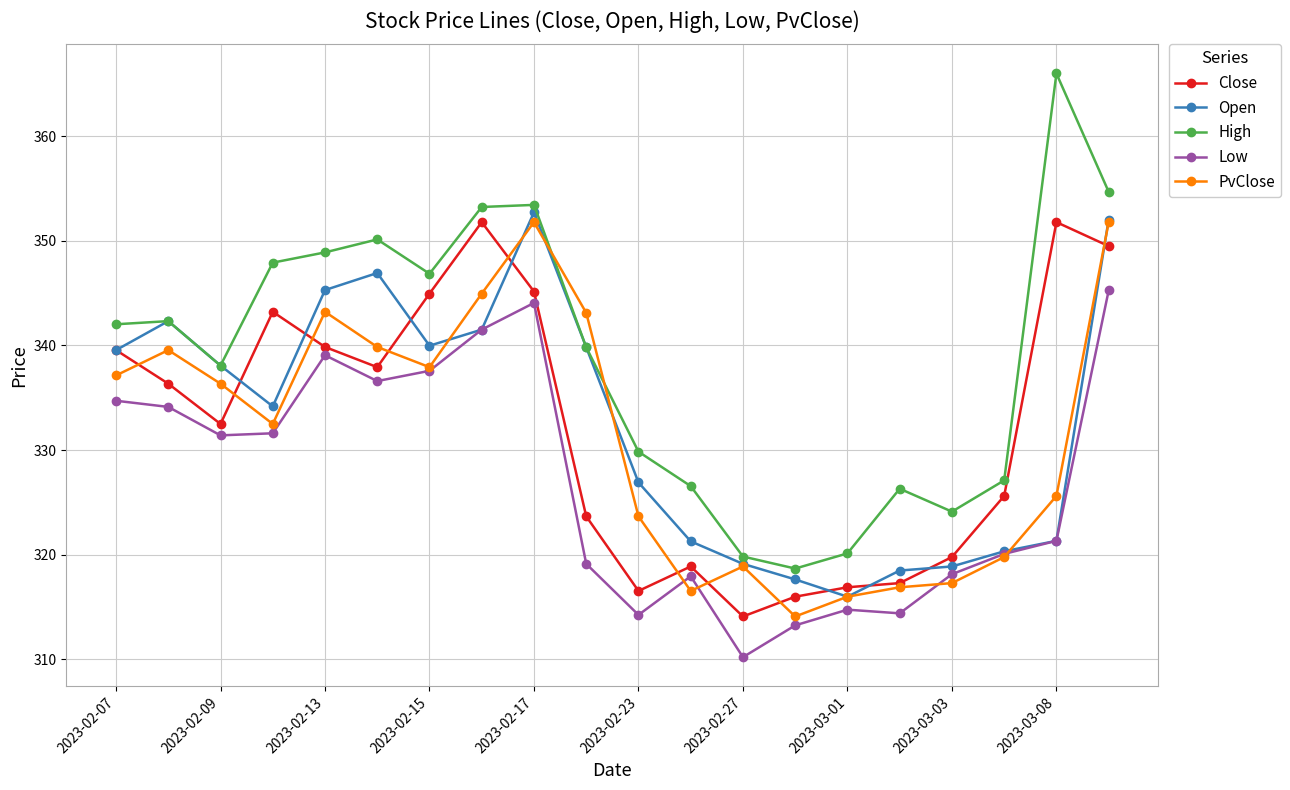

What is the maximum value shown in the chart?

366.0